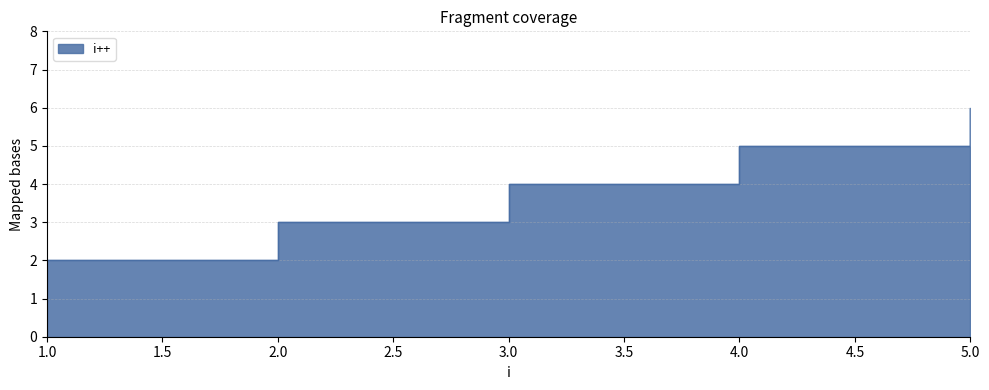

What is the sum of the values at 4 and 5?

11